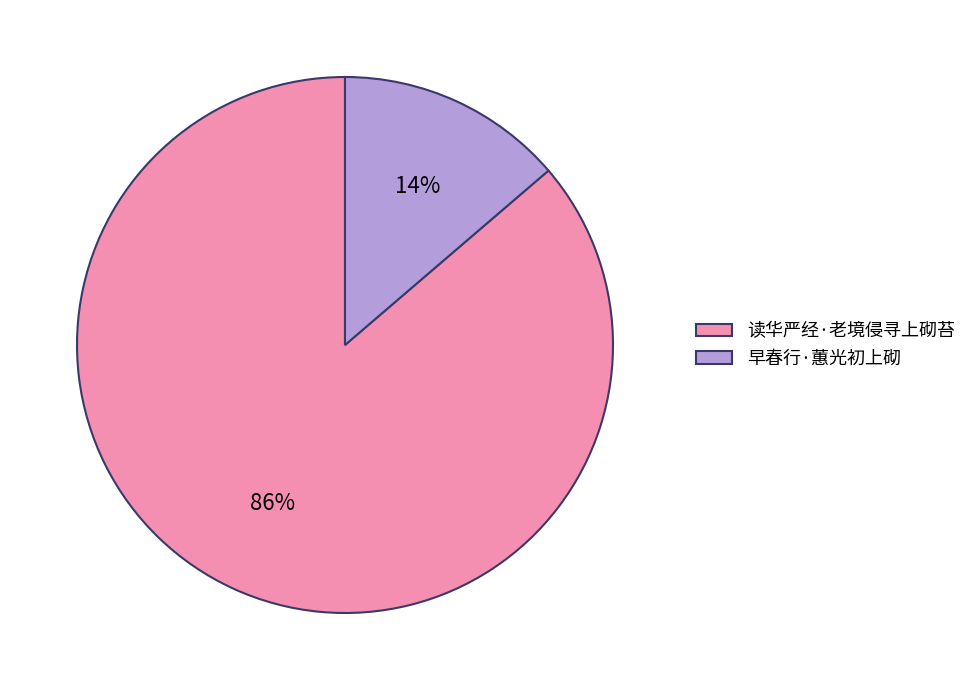

How many slices are in this pie chart?

2